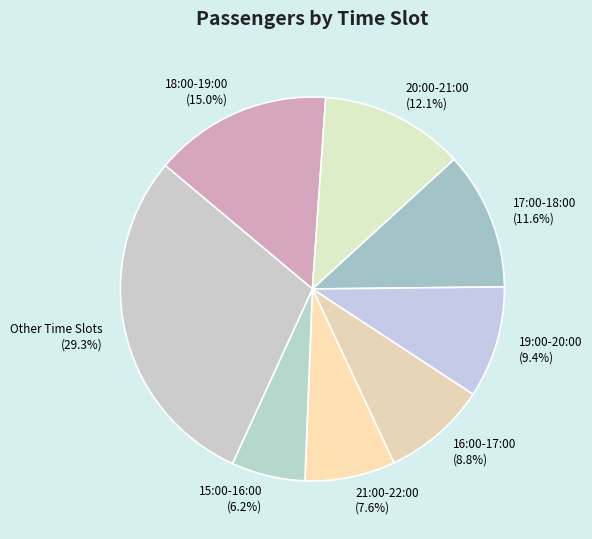

How many segments does this pie chart have?

8